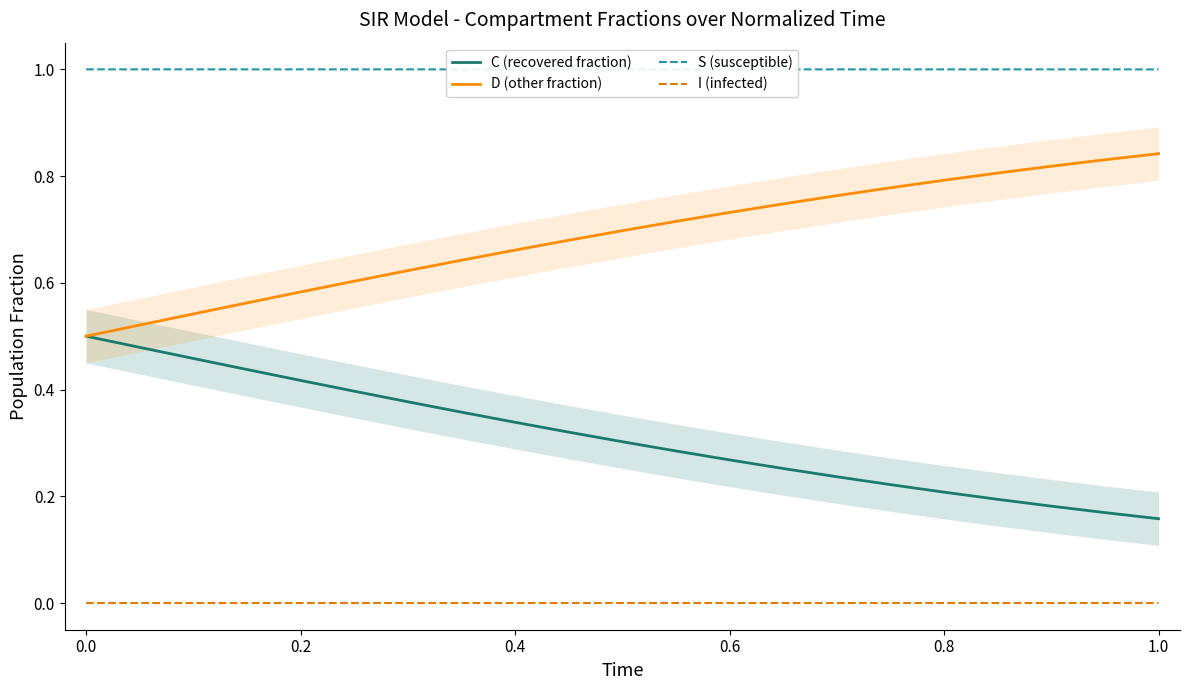

True or false: C (recovered fraction) and D (other fraction) cross at least once.

False